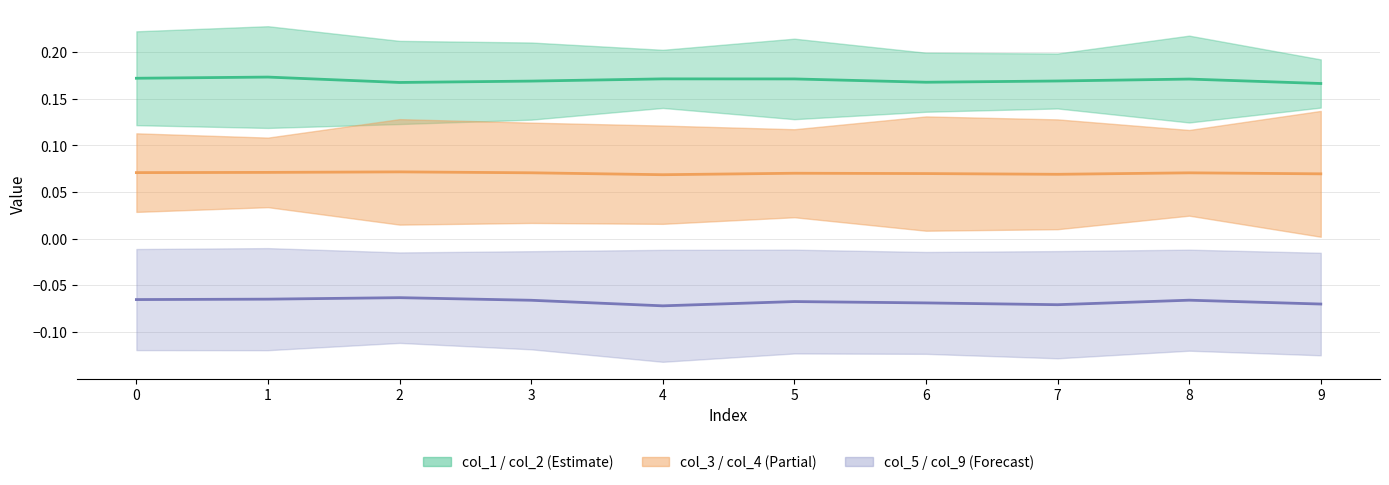

List the series in order of their overall mean, lowest first.

col_5, col_3, col_2